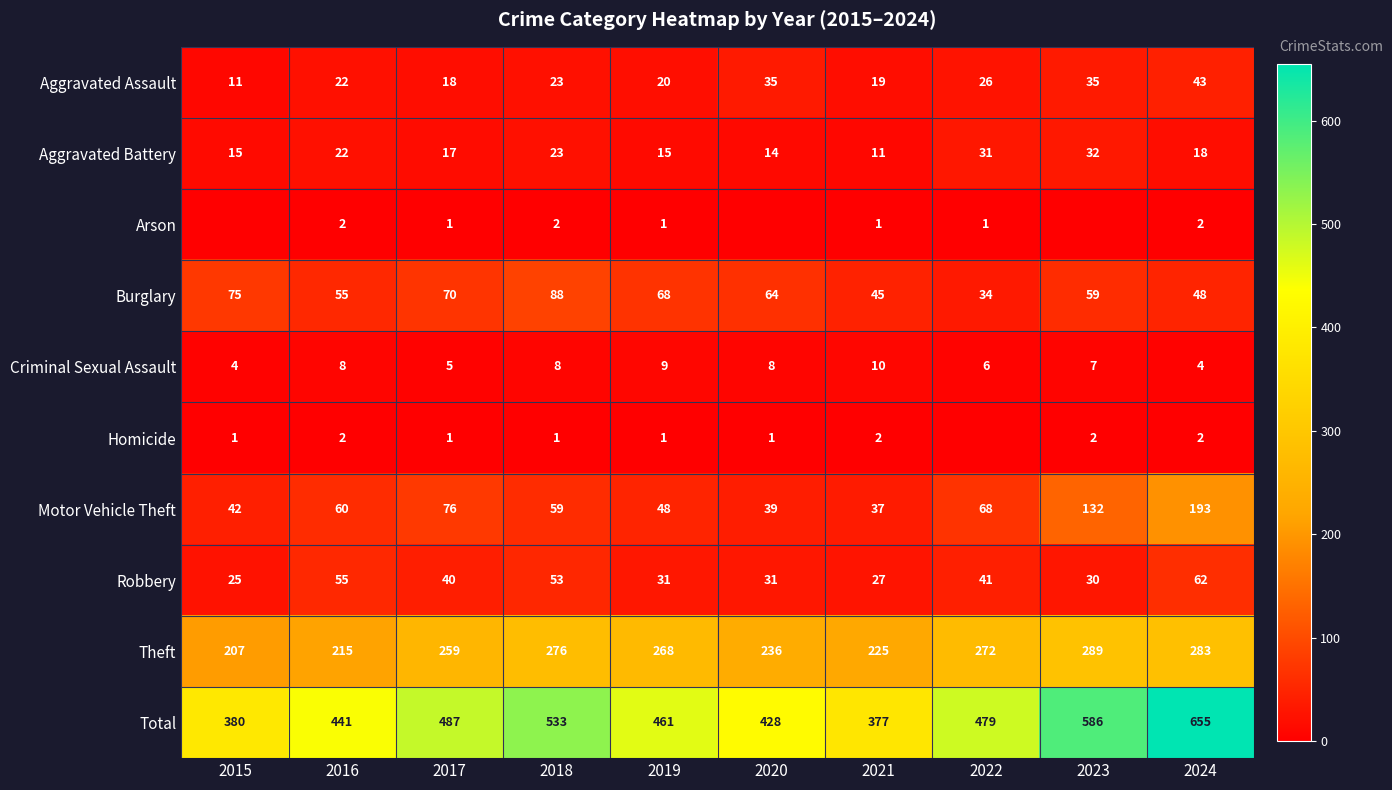

What is the spread (max minus min) of values at 2021?

376